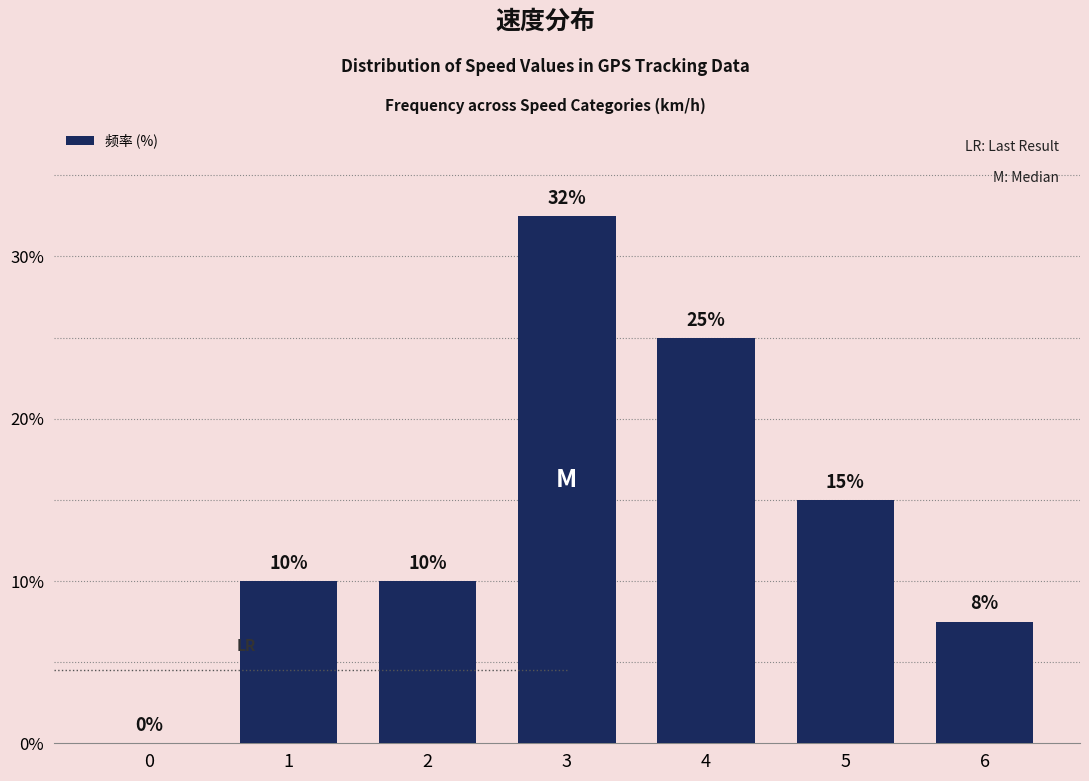

The chart shows a value of 10.0 at 2. True or false?

True